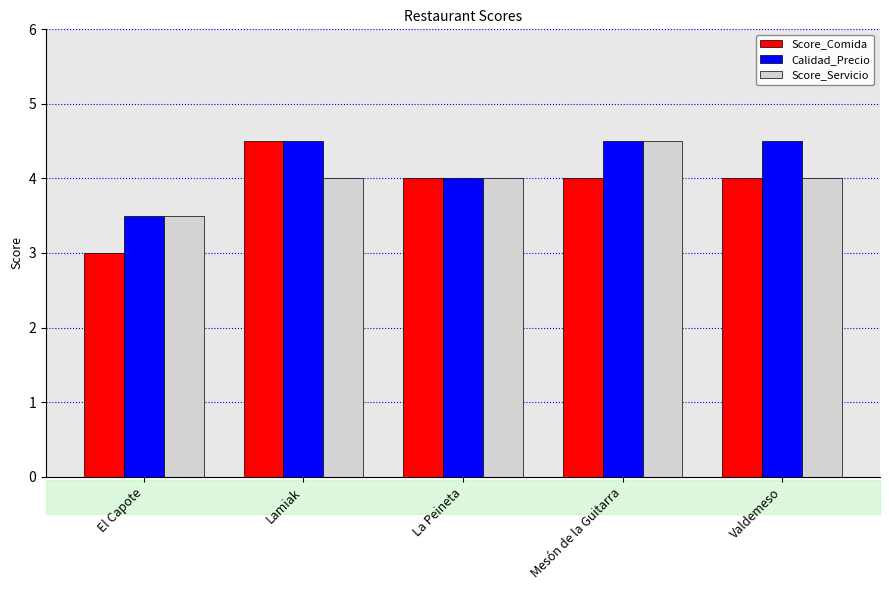

What is the difference between the highest and lowest values at Mesón de la Guitarra?

0.5